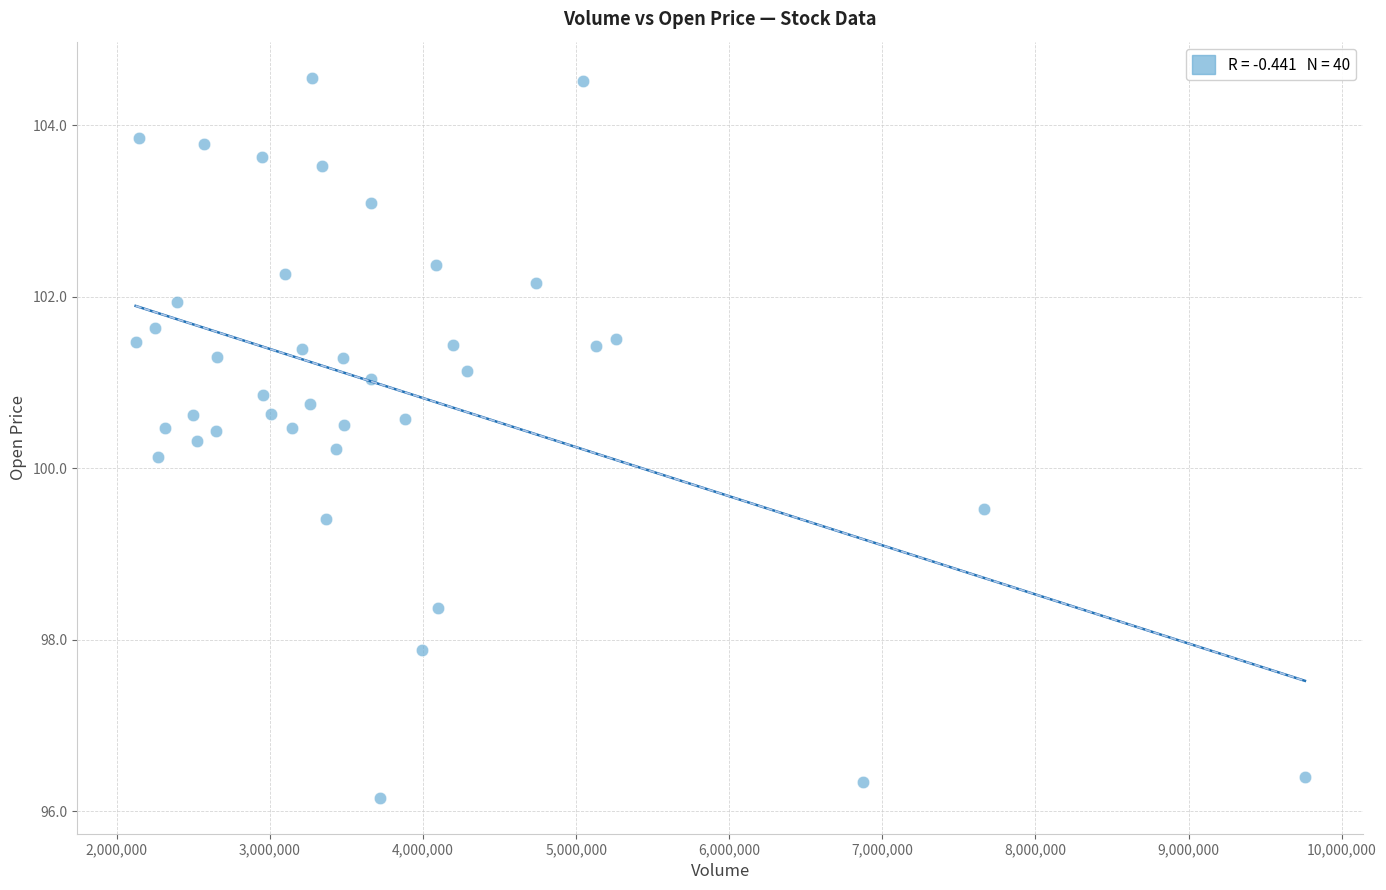

What is the range of X values (max minus min)?

7636363.0